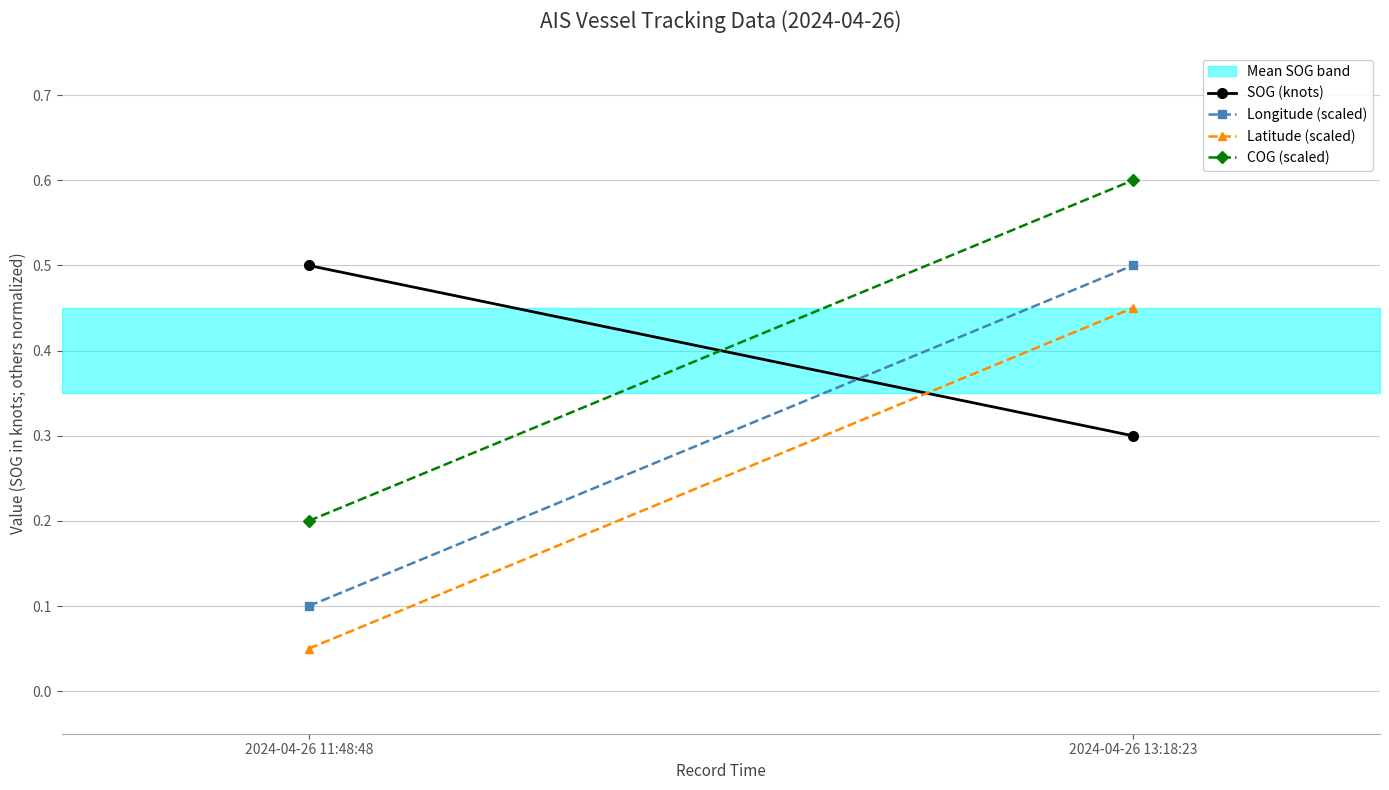

How many lines are shown in the chart?

4